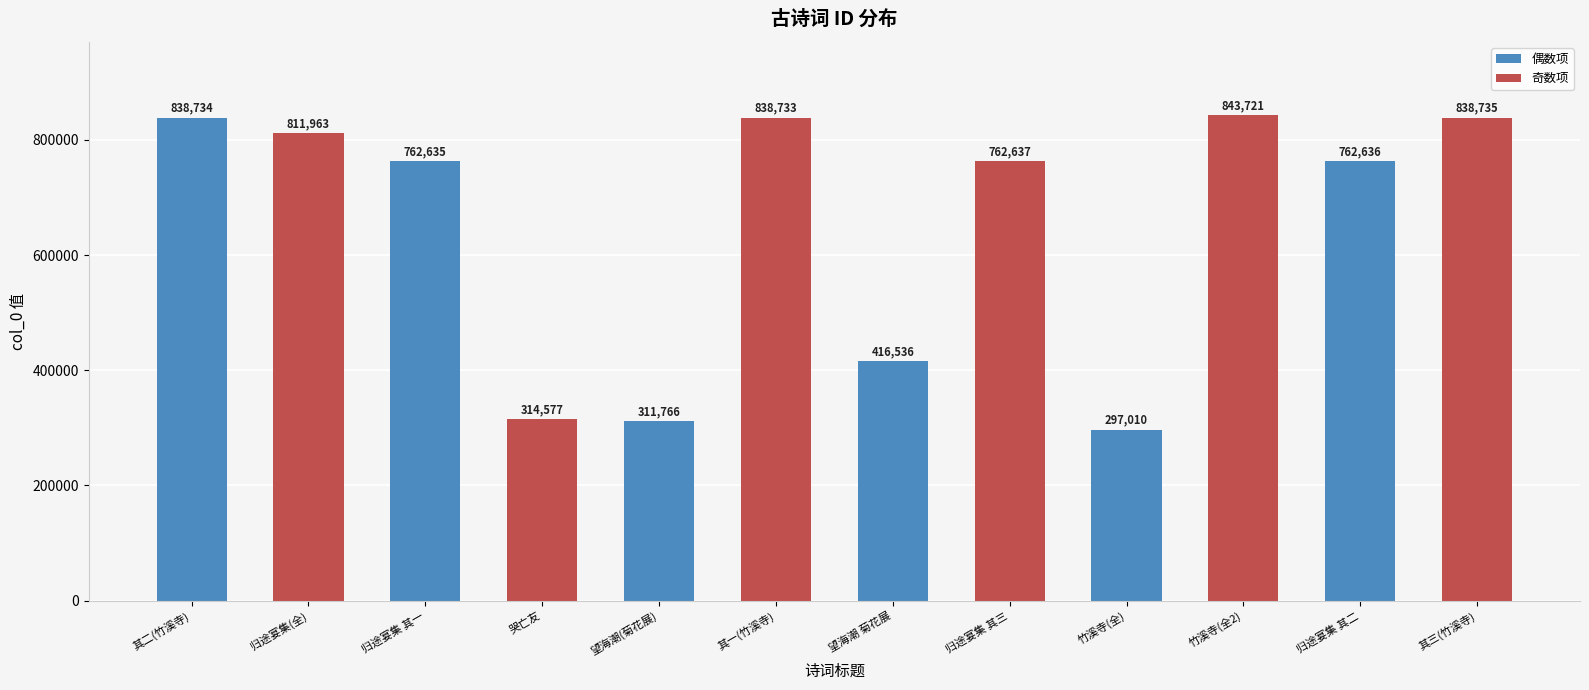

Reading left to right, what are all the values shown in this chart?

其二(竹溪寺)=838734	归途宴集(全)=811963	归途宴集 其一=762635	哭亡友=314577	望海潮(菊花展)=311766	其一(竹溪寺)=838733	望海潮 菊花展=416536	归途宴集 其三=762637	竹溪寺(全)=297010	竹溪寺(全2)=843721	归途宴集 其二=762636	其三(竹溪寺)=838735